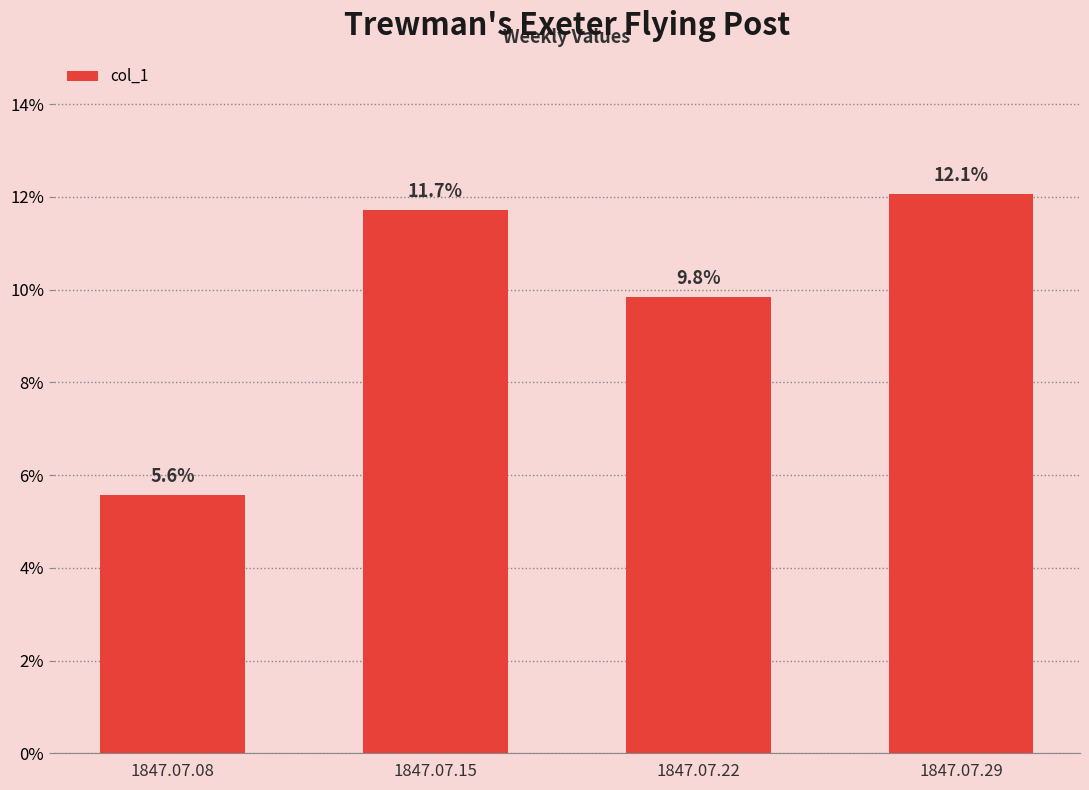

What value does the data have at 1847.07.08?

0.1